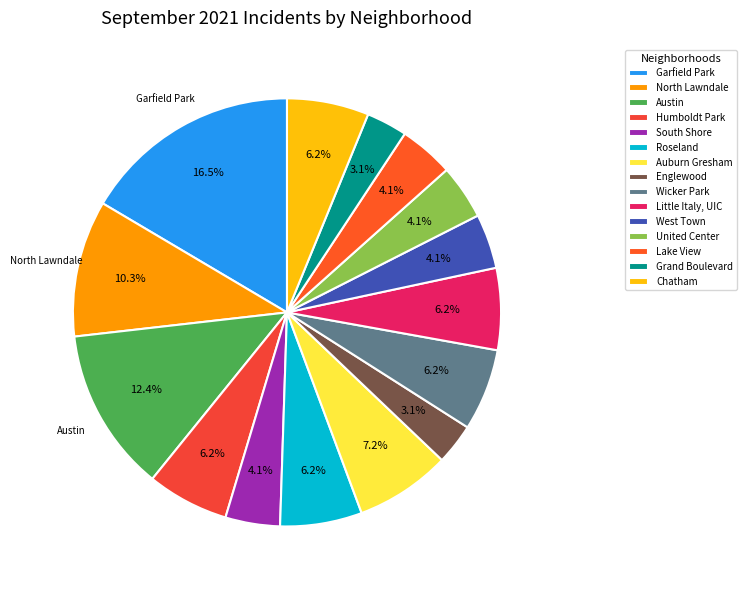

What is the smallest slice in the pie chart?

Englewood